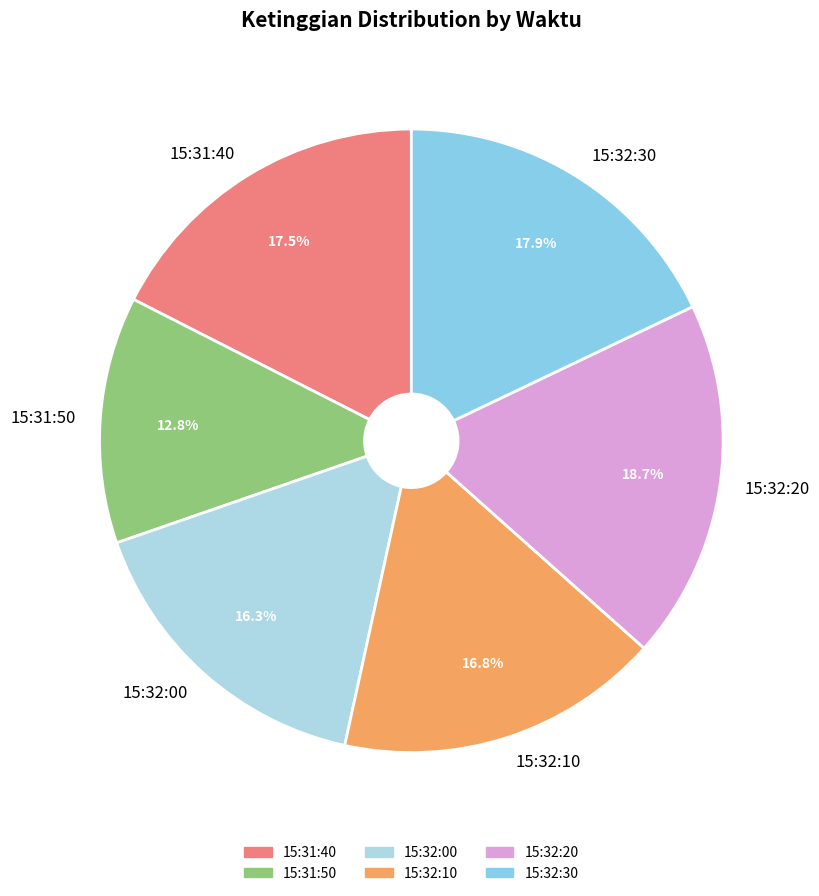

What is the ratio of the value at 15:32:10 to the value at 15:32:30?

0.9